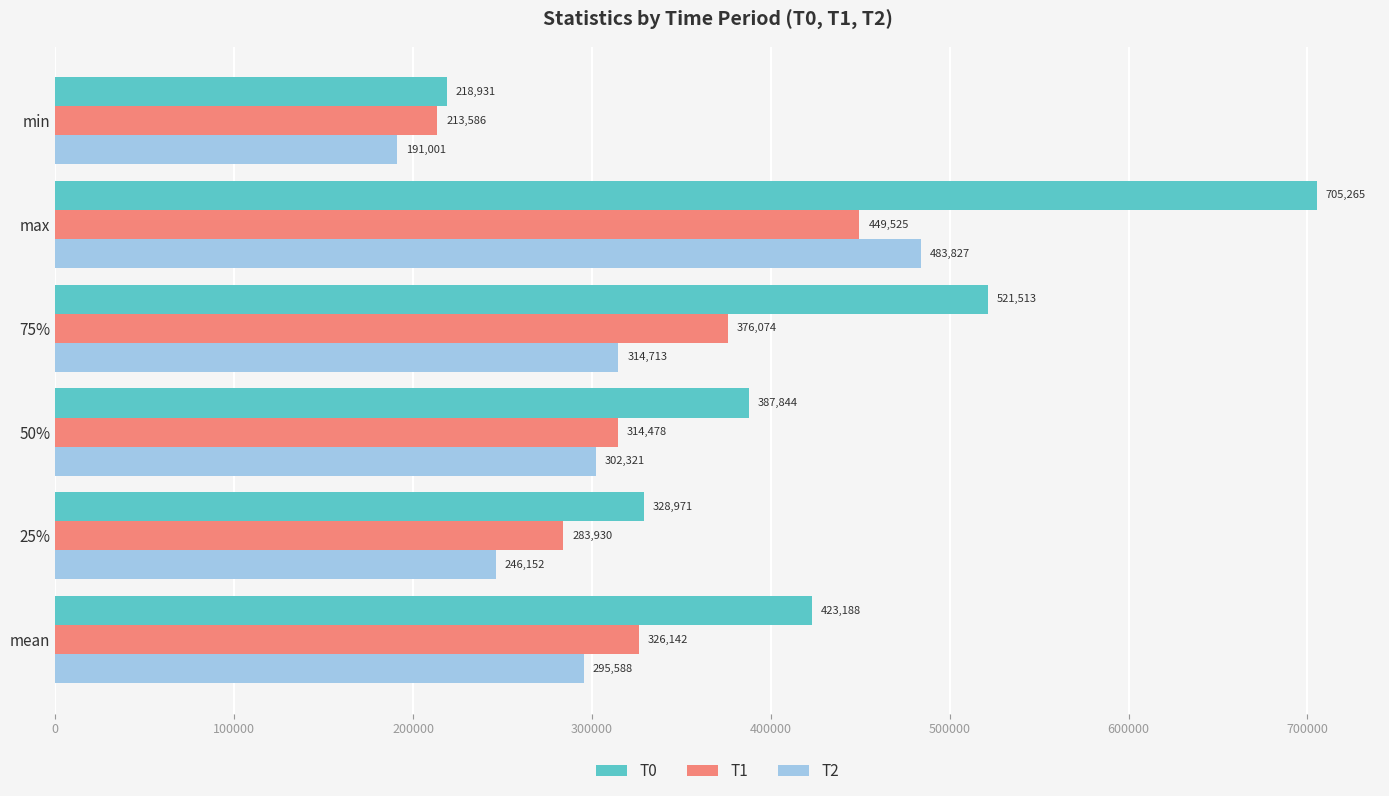

At which category is the sum across all series the highest?

max